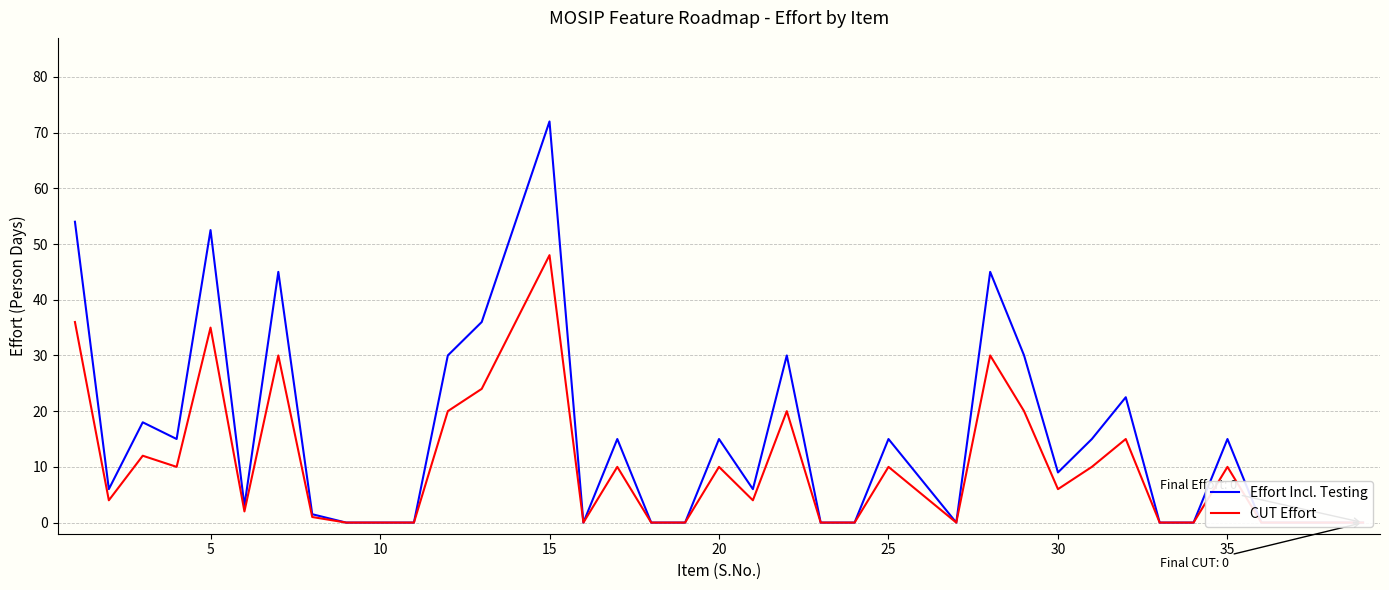

In Effort Incl. Testing, how many points are higher than both neighbors (excluding endpoints)?

11